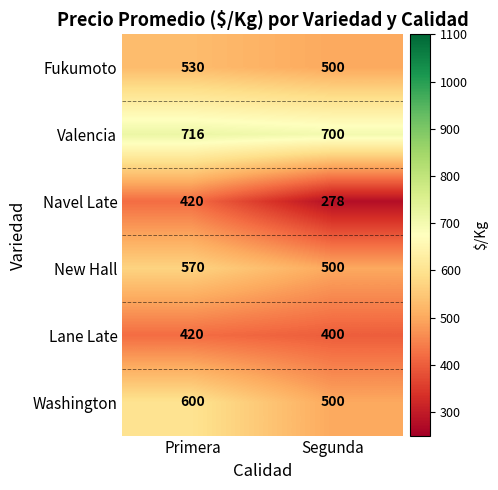

True or false: Washington has a value of 500 at Segunda.

True